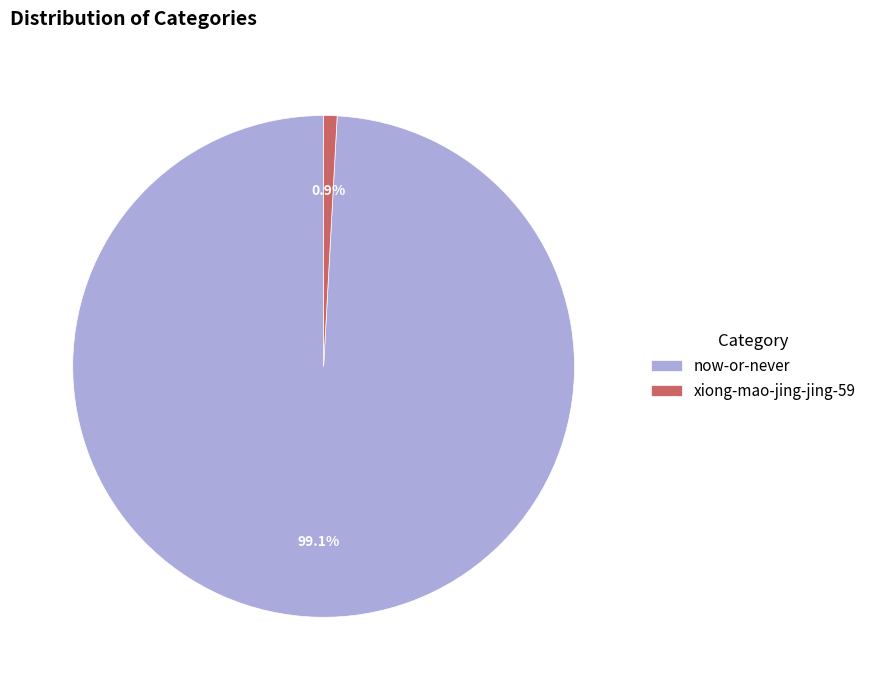

How many slices are in this pie chart?

2